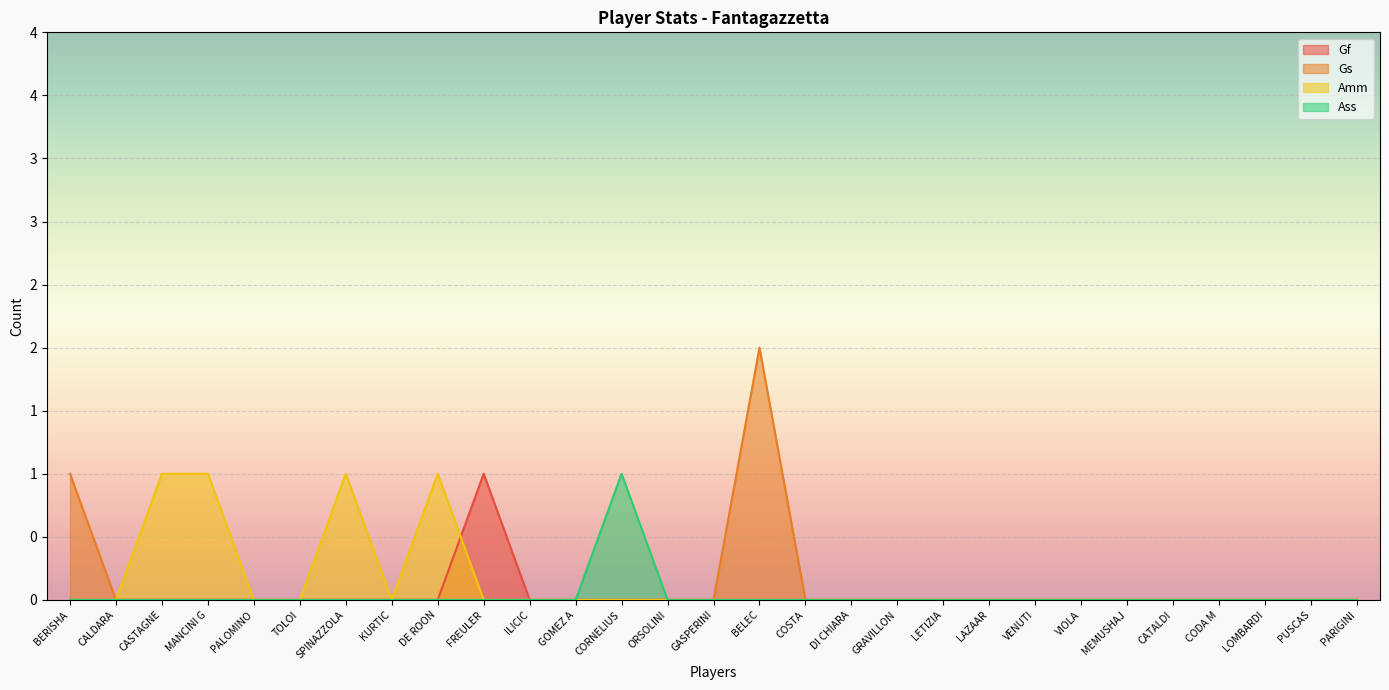

At MEMUSHAJ, list the series in order from largest to smallest.

Gf, Gs, Amm, Ass